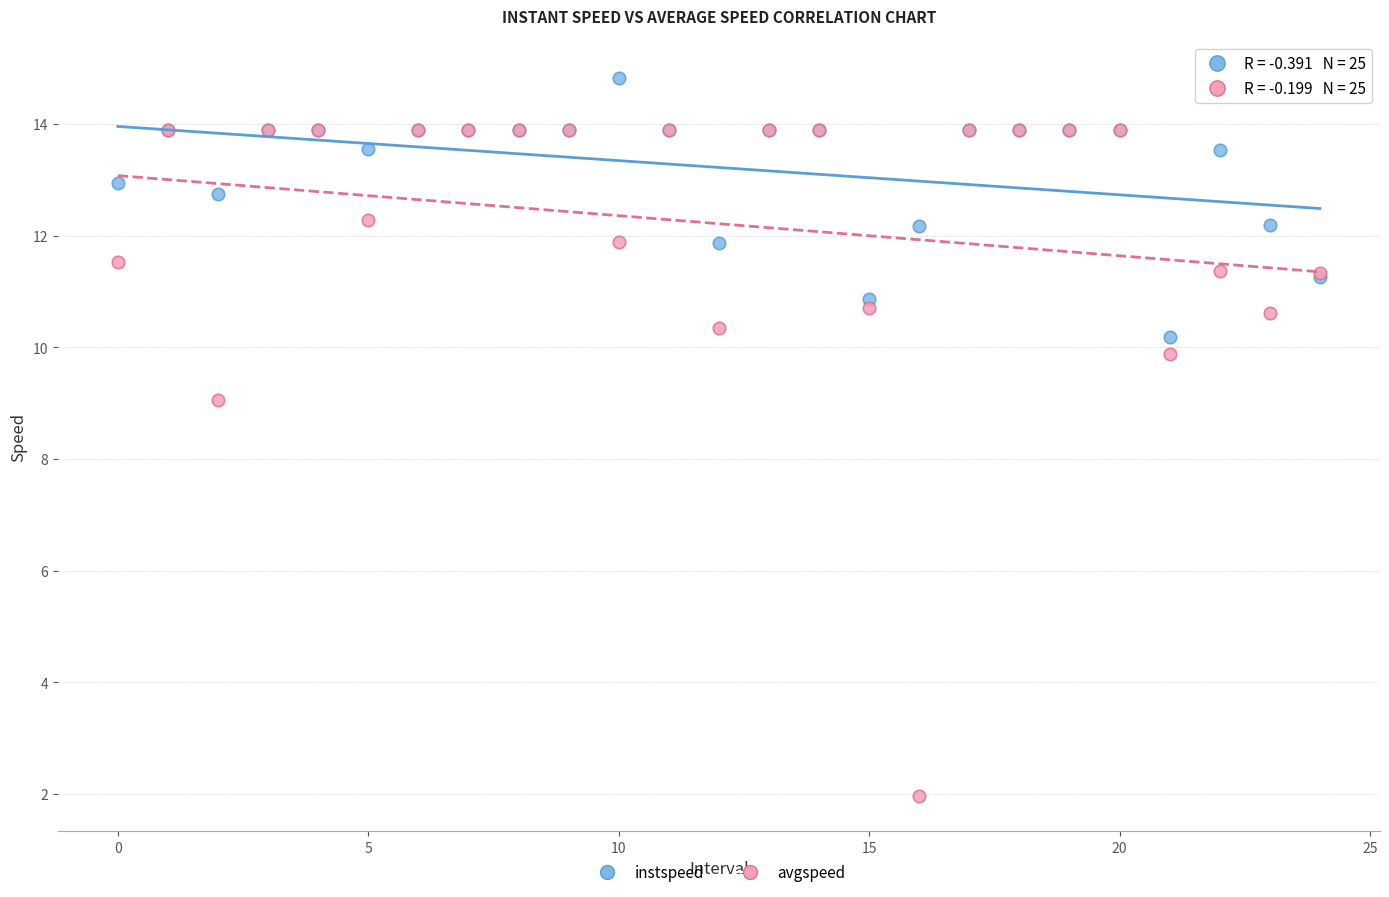

Which series contains the highest Y value?

instspeed